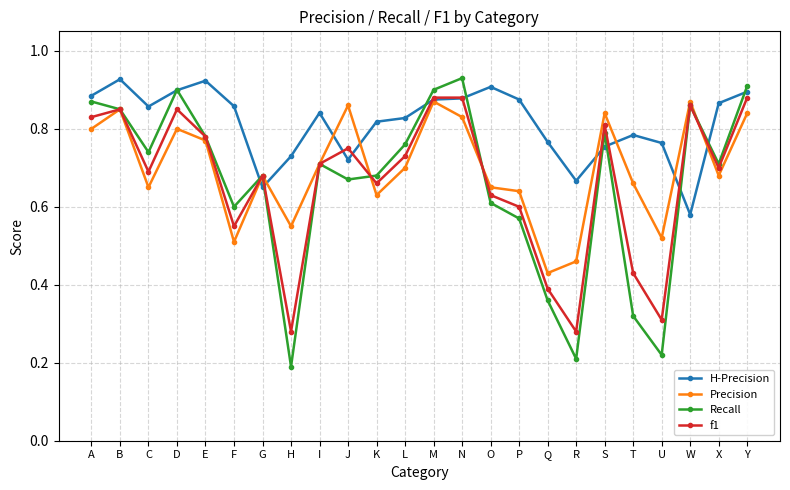

Which series ends up on top after the final intersection of Precision and H-Precision?

H-Precision